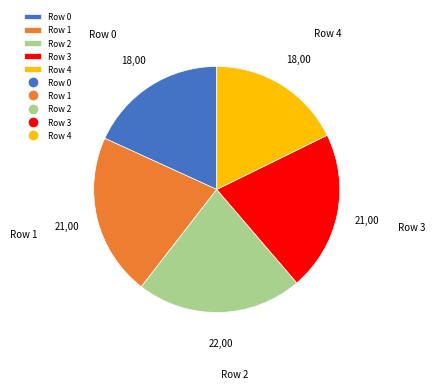

True or false: Row 2 accounts for 22% of the total.

True